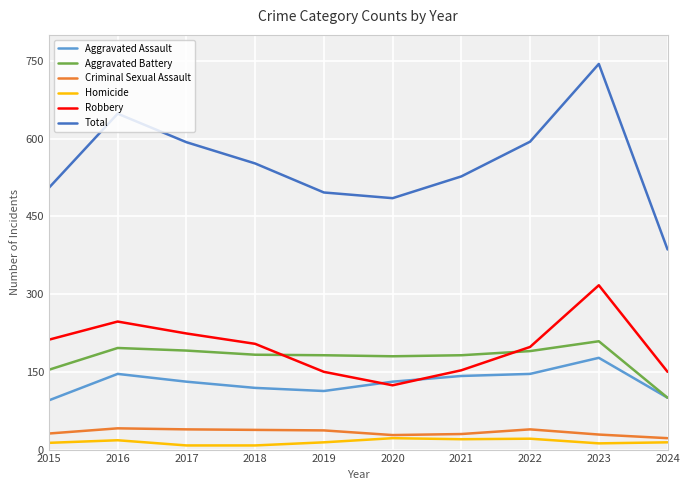

What is the sum of all Aggravated Assault values?

1300